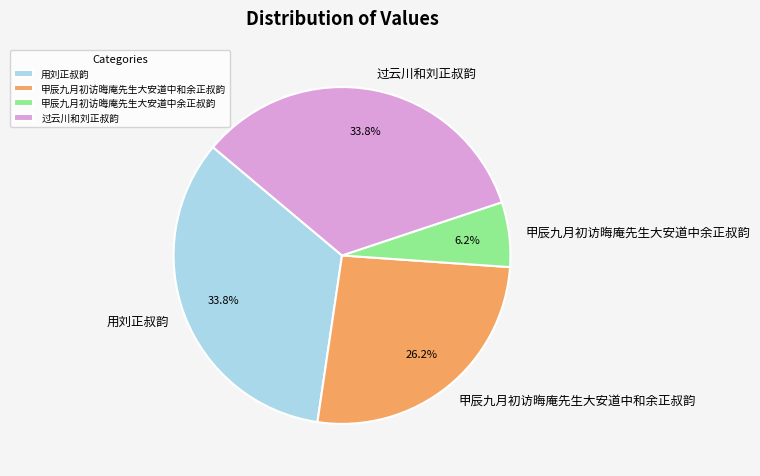

Is there a majority slice in this chart?

No